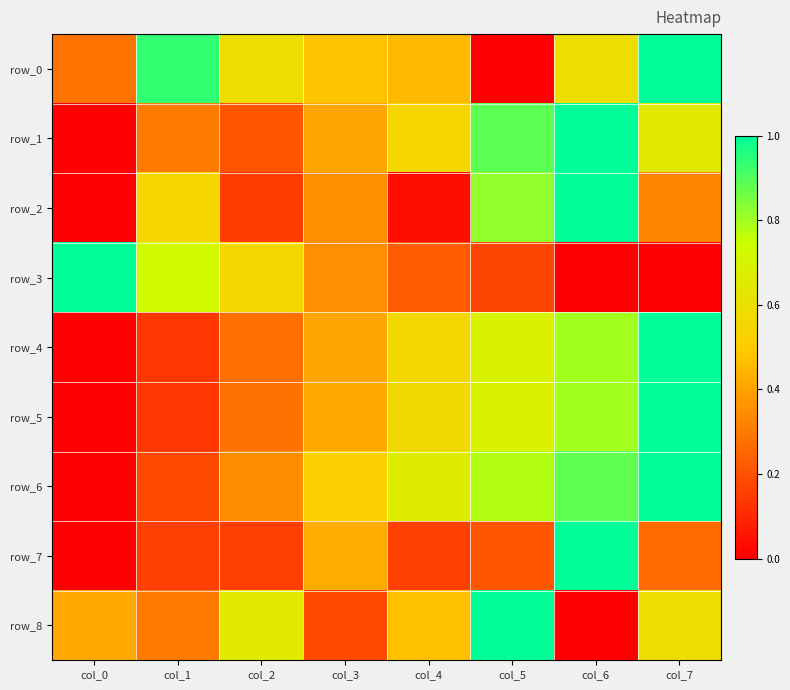

What is the spread (max minus min) of values at col_1?

0.8